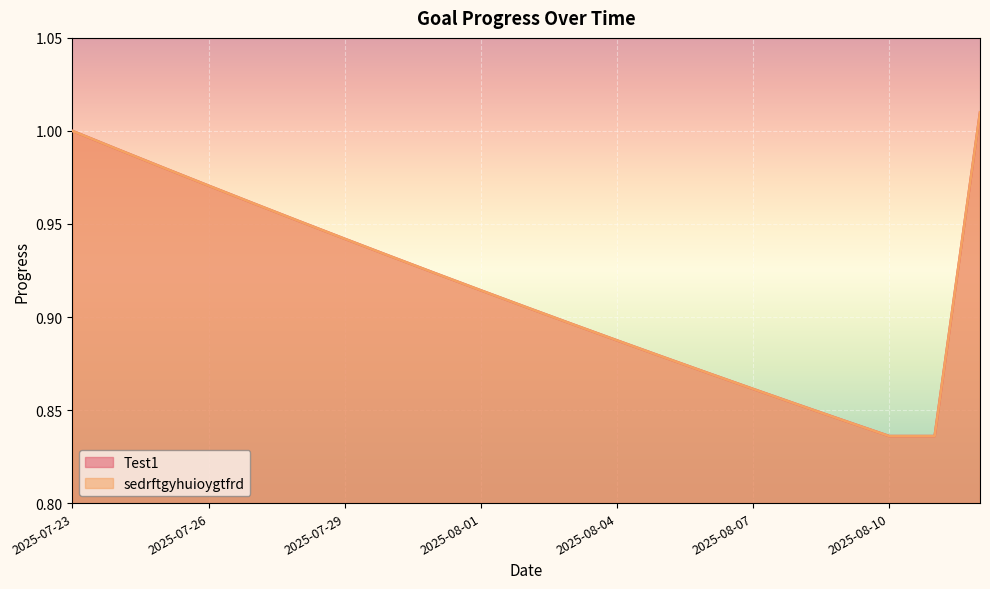

What is the sum of all sedrftgyhuioygtfrd values?

19.2